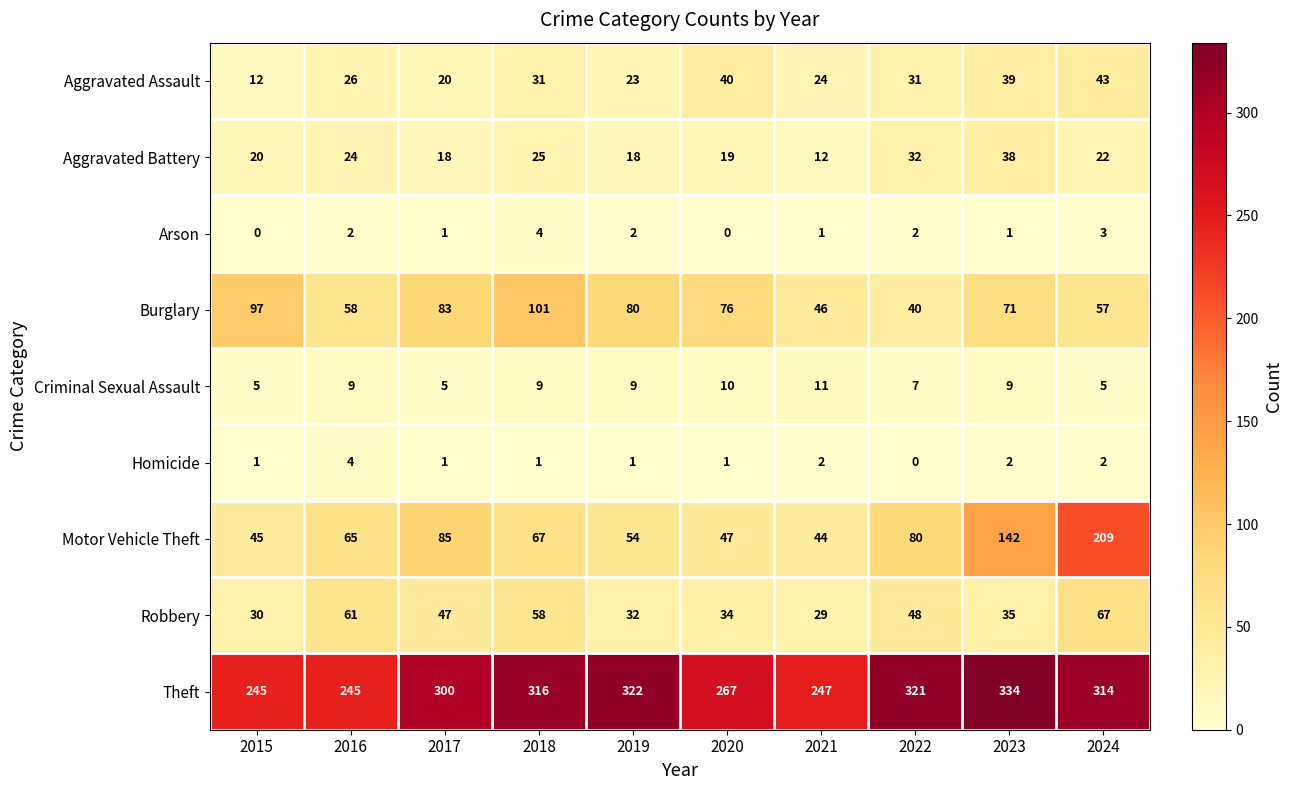

What is the total value across all series at 2017?

560